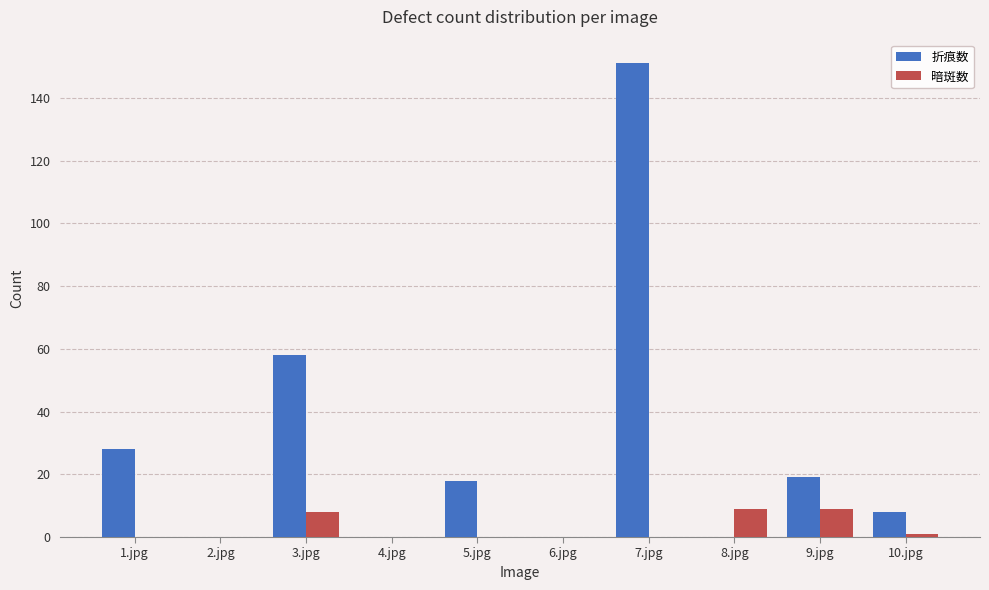

Reading right to left, transcribe all the data shown in this chart.

折痕数: 10.jpg=8	9.jpg=19	8.jpg=0	7.jpg=151	6.jpg=0	5.jpg=18	4.jpg=0	3.jpg=58	2.jpg=0	1.jpg=28
暗斑数: 10.jpg=1	9.jpg=9	8.jpg=9	7.jpg=0	6.jpg=0	5.jpg=0	4.jpg=0	3.jpg=8	2.jpg=0	1.jpg=0